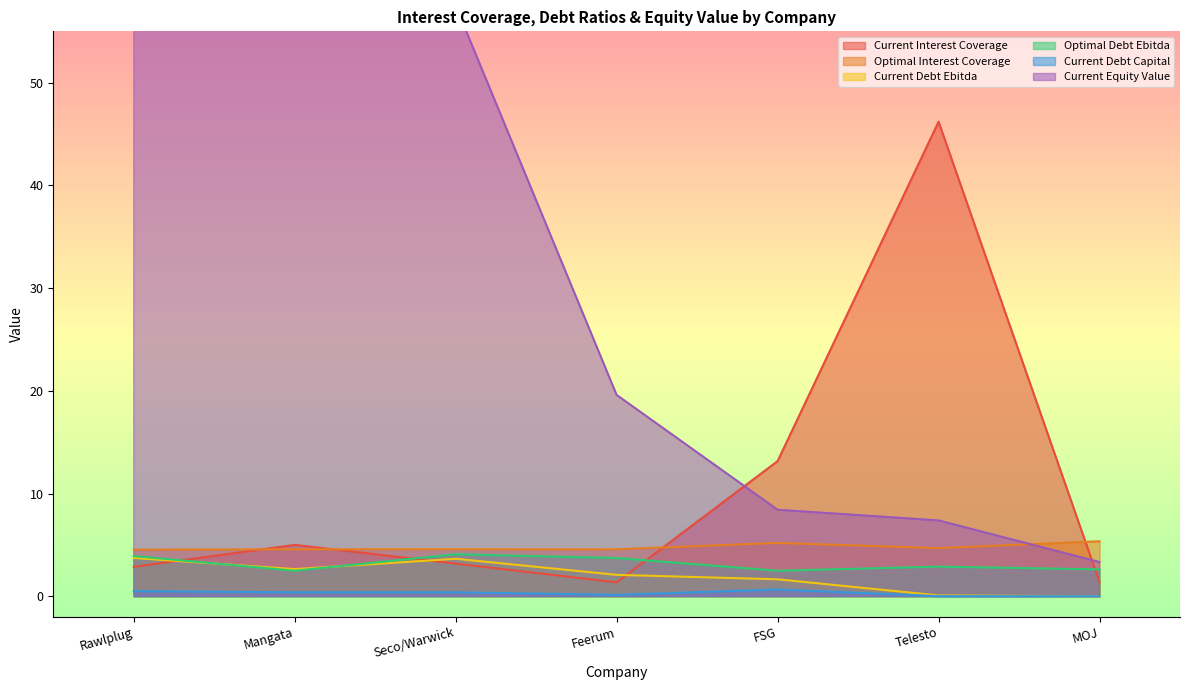

At which category does current_debt_ebitda reach its first local peak?

Seco/Warwick